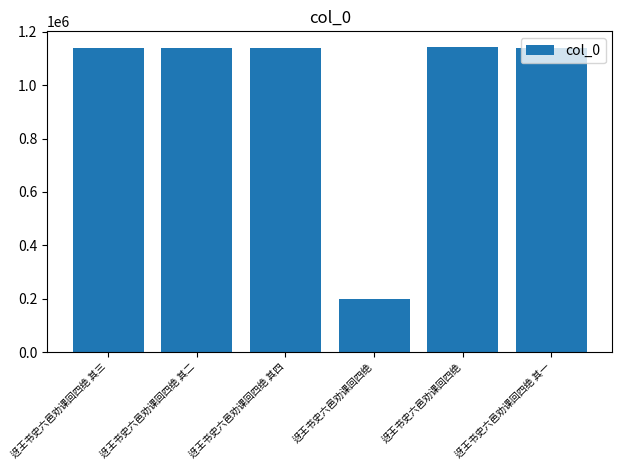

How many values are below 1137744?

3